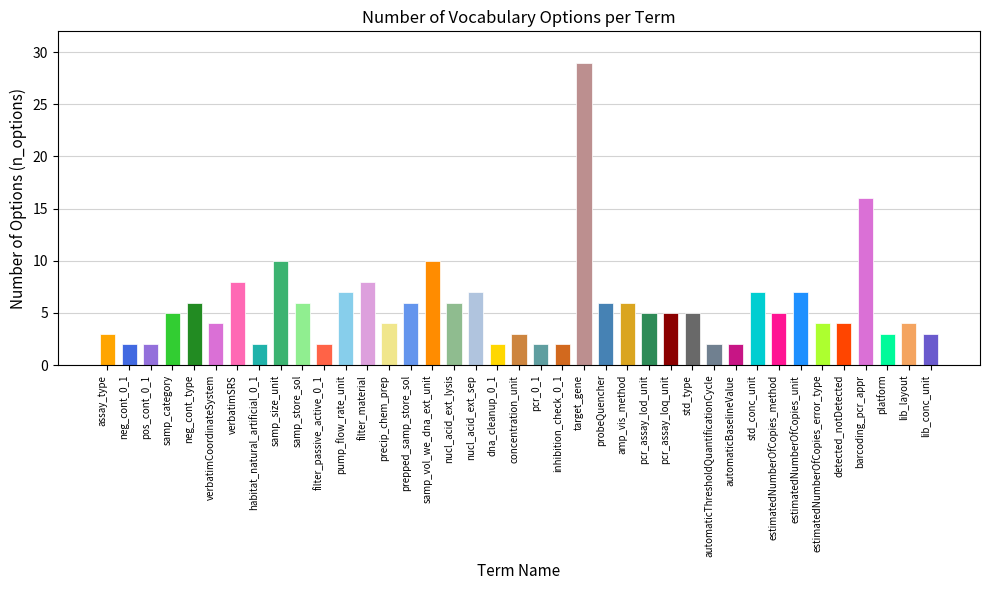

Reading left to right, what are all the values shown in this chart?

assay_type=3	neg_cont_0_1=2	pos_cont_0_1=2	samp_category=5	neg_cont_type=6	verbatimCoordinateSystem=4	verbatimSRS=8	habitat_natural_artificial_0_1=2	samp_size_unit=10	samp_store_sol=6	filter_passive_active_0_1=2	pump_flow_rate_unit=7	filter_material=8	precip_chem_prep=4	prepped_samp_store_sol=6	samp_vol_we_dna_ext_unit=10	nucl_acid_ext_lysis=6	nucl_acid_ext_sep=7	dna_cleanup_0_1=2	concentration_unit=3	pcr_0_1=2	inhibition_check_0_1=2	target_gene=29	probeQuencher=6	amp_vis_method=6	pcr_assay_lod_unit=5	pcr_assay_loq_unit=5	std_type=5	automaticThresholdQuantificationCycle=2	automaticBaselineValue=2	std_conc_unit=7	estimatedNumberOfCopies_method=5	estimatedNumberOfCopies_unit=7	estimatedNumberOfCopies_error_type=4	detected_notDetected=4	barcoding_pcr_appr=16	platform=3	lib_layout=4	lib_conc_unit=3